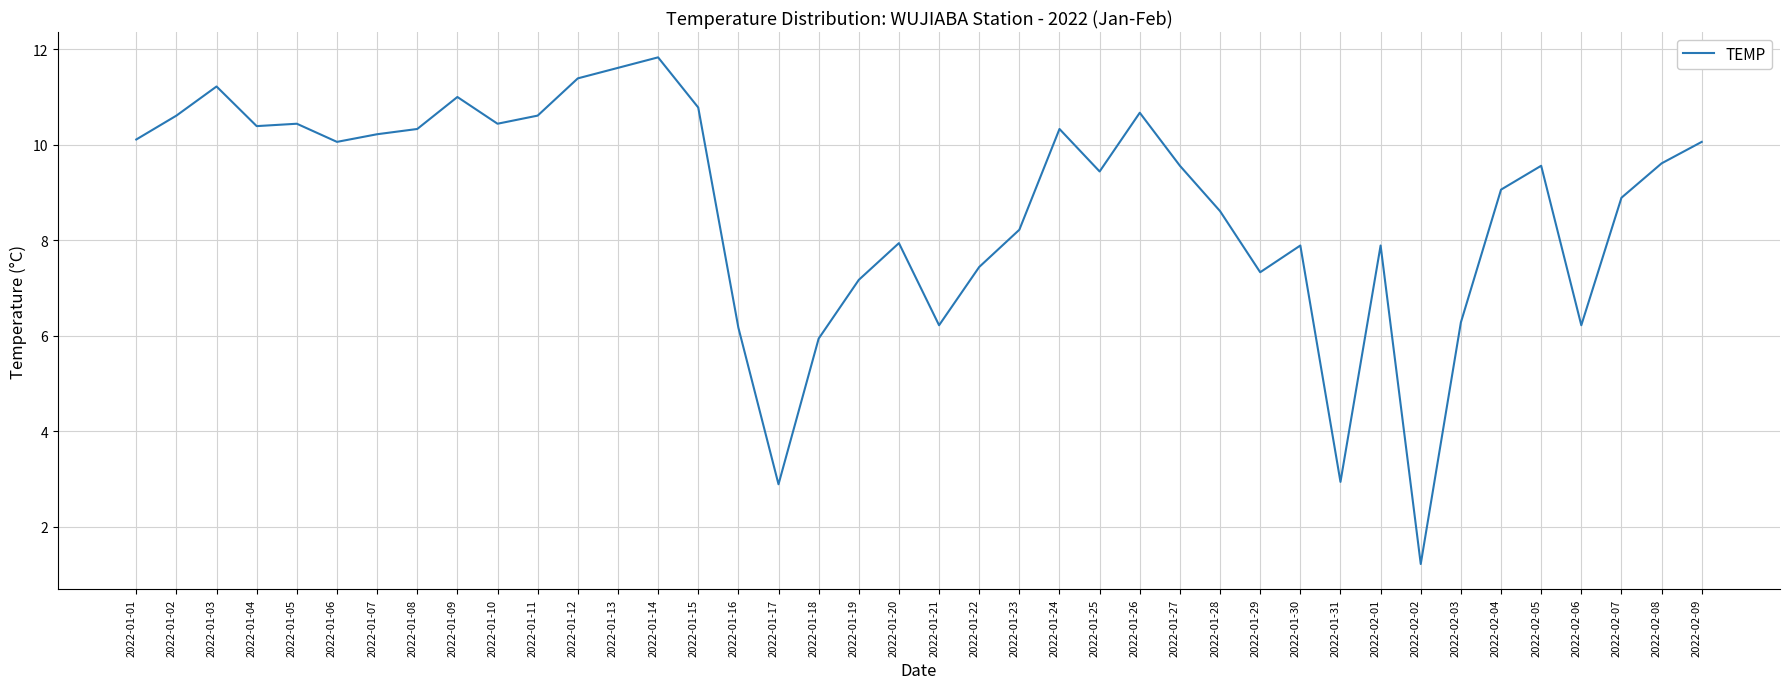

What position from the left is 2022-01-17?

17